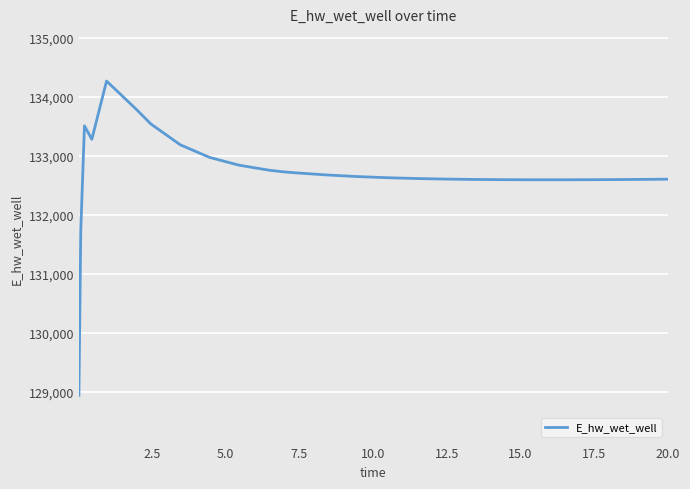

What is the greatest value displayed?

134271.8